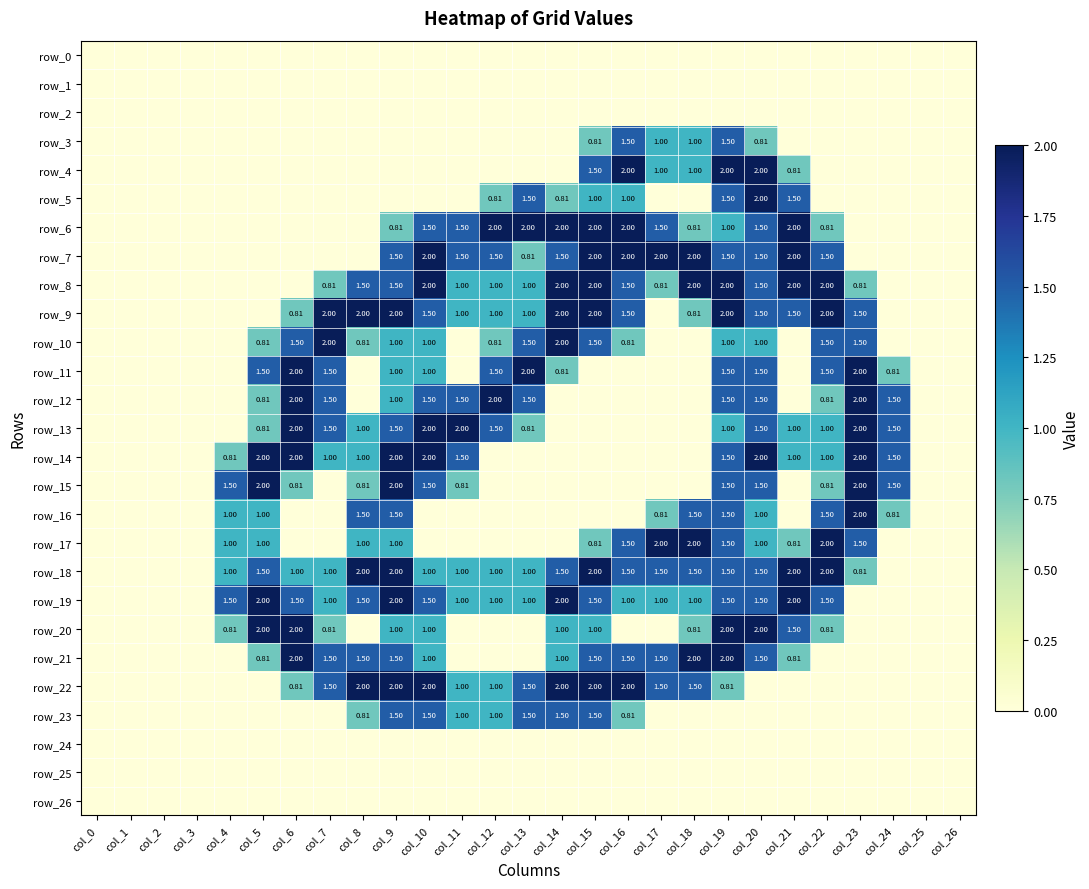

What is the greatest value displayed?

2.0